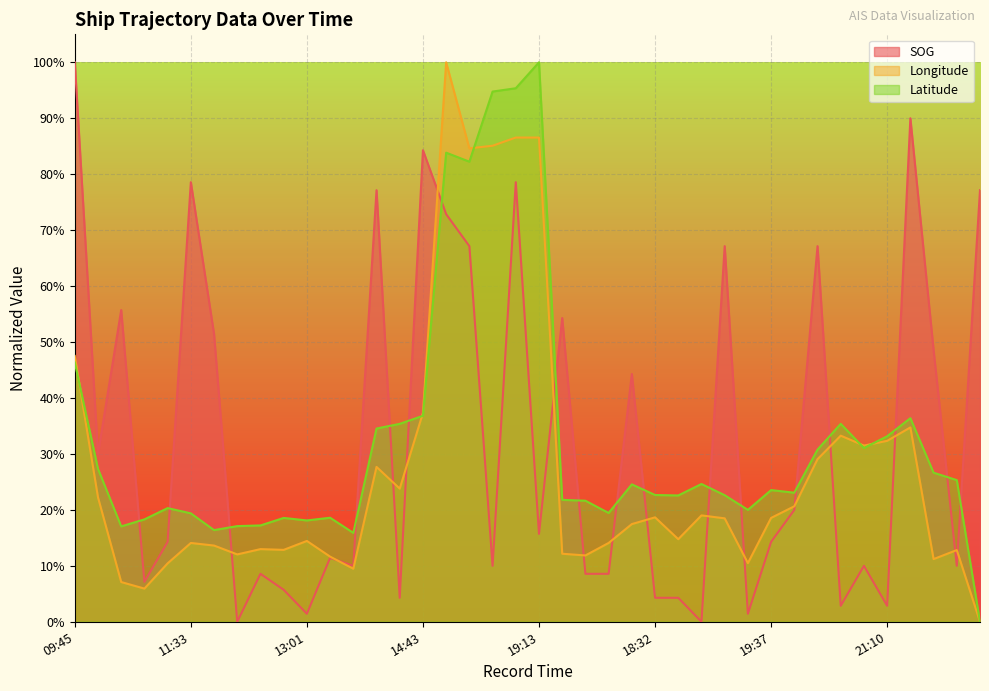

At which category is the sum across all series the highest?

18:36